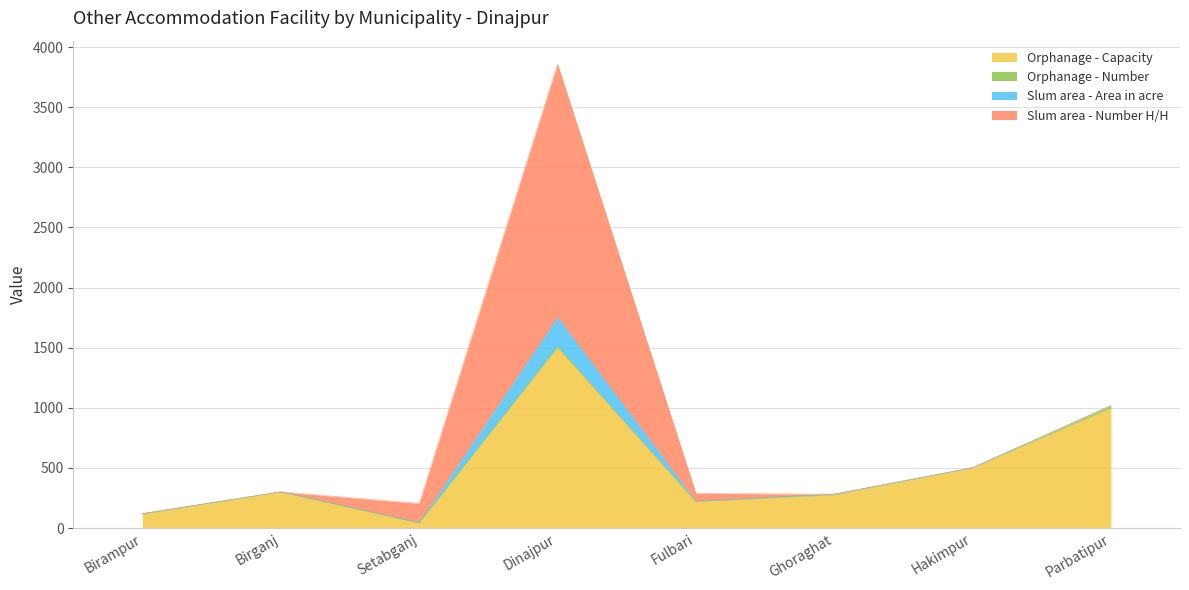

Reading left to right, list all the values displayed in this chart.

Orphanage - Capacity: Birampur=115.0	Birganj=300.0	Setabganj=42.0	Dinajpur=1500.0	Fulbari=220.0	Ghoraghat=275.0	Hakimpur=500.0	Parbatipur=997.0
Orphanage - Number: Birampur=5.0	Birganj=1.0	Setabganj=1.0	Dinajpur=11.0	Fulbari=1.0	Ghoraghat=7.0	Hakimpur=1.0	Parbatipur=20.0
Slum area - Area in acre: Birampur=0.0	Birganj=0.0	Setabganj=2.5	Dinajpur=241.0	Fulbari=2.1	Ghoraghat=0.0	Hakimpur=0.0	Parbatipur=0.0
Slum area - Number H/H: Birampur=0.0	Birganj=0.0	Setabganj=160.0	Dinajpur=2108.0	Fulbari=66.0	Ghoraghat=0.0	Hakimpur=0.0	Parbatipur=0.0